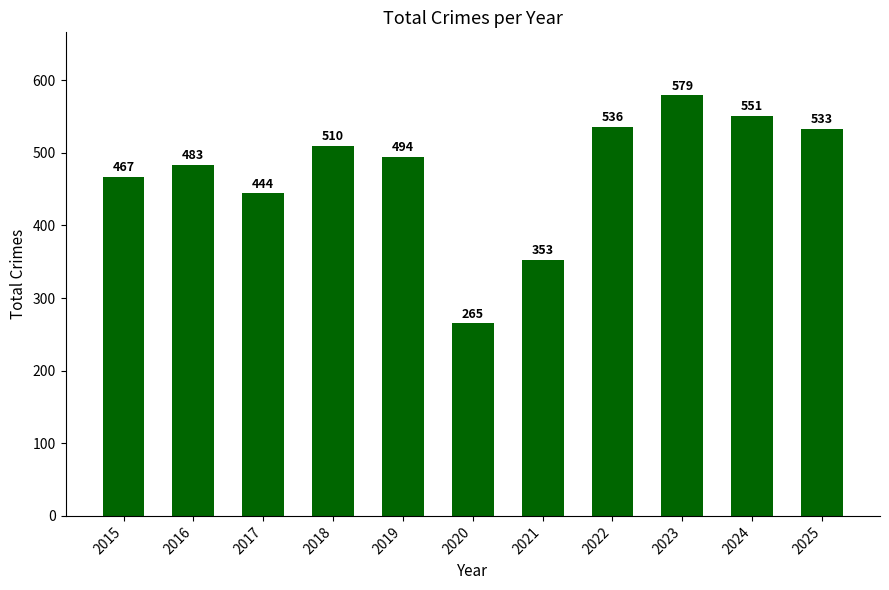

Which category has the highest value across all series?

2023